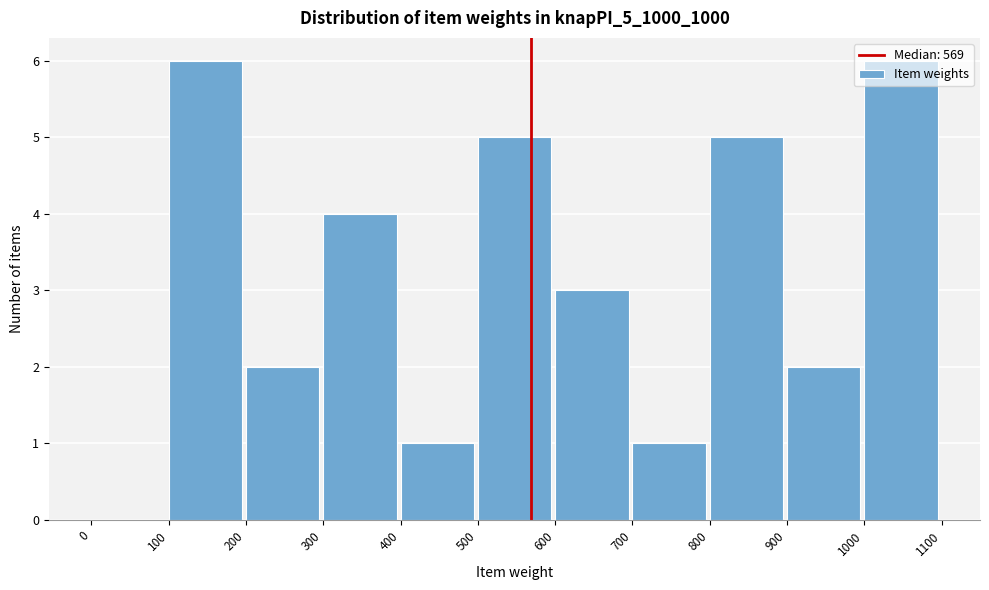

Reading left to right, list every bar in this chart as the range it spans on the x-axis followed by its height. The values are not printed on the chart, so give them approximately, as read against the axis.

0 to 100: 0
100 to 200: 6
200 to 300: 2
300 to 400: 4
400 to 500: 1
500 to 600: 5
600 to 700: 3
700 to 800: 1
800 to 900: 5
900 to 1000: 2
1000 to 1100: 6